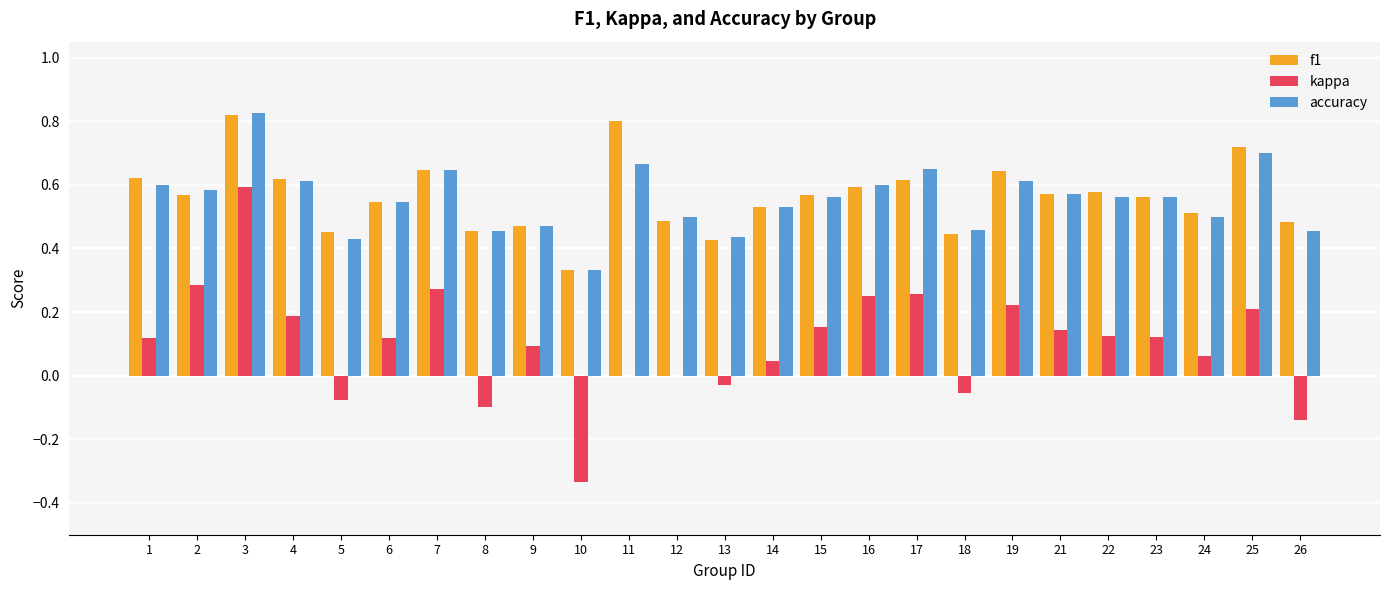

Which series has the largest range (max minus min)?

kappa